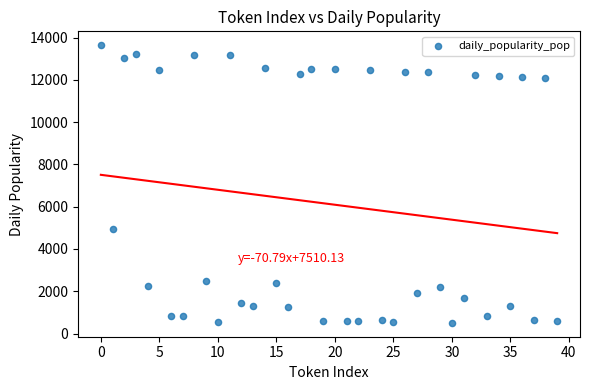

What is the range of Y values (max minus min)?

13137.6